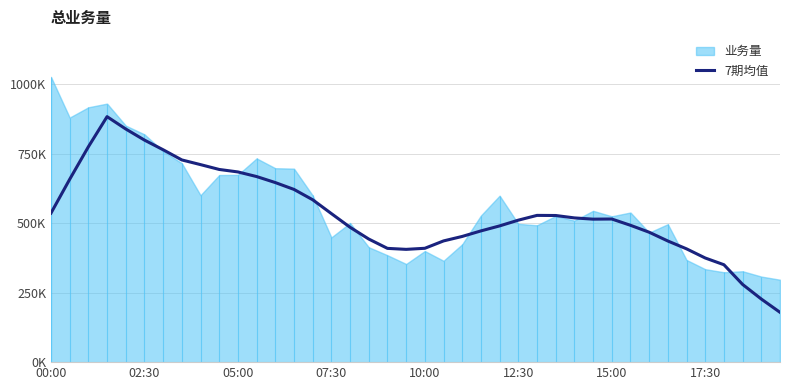

What value does the data have at 24?

490029.4